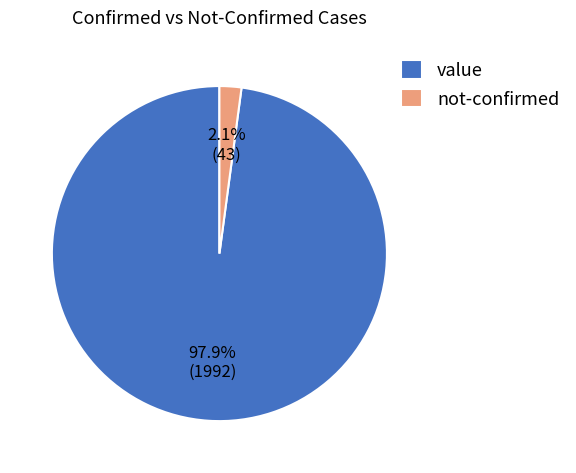

To the nearest percent, what is the difference between the largest and smallest slice percentages?

96%